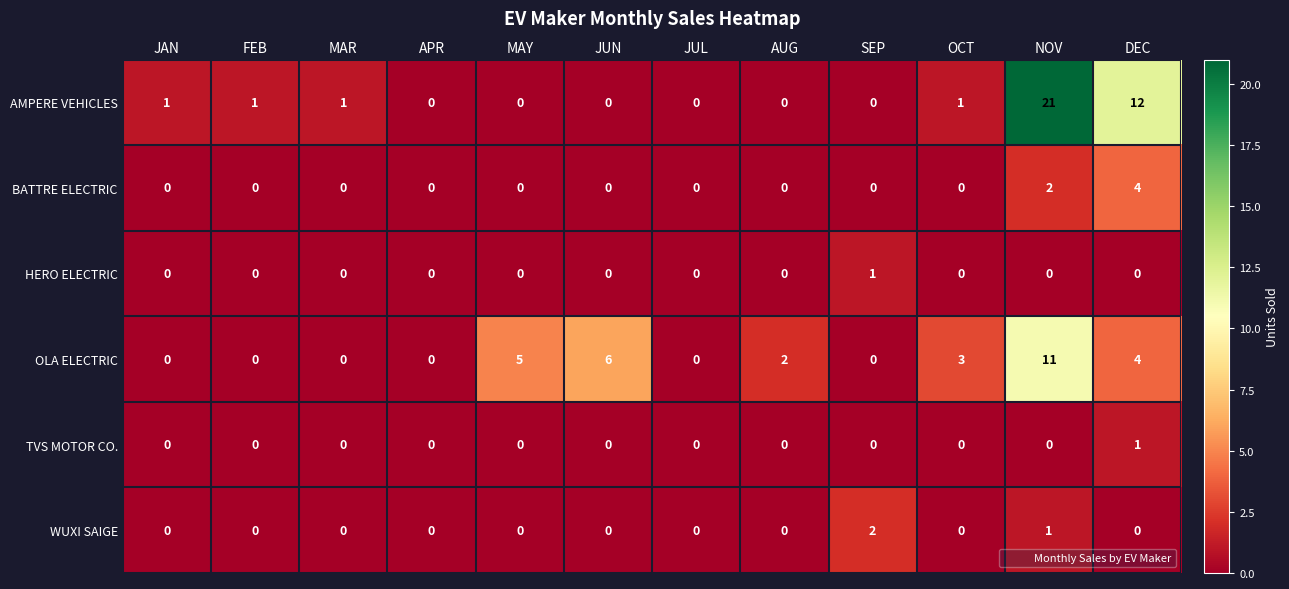

At which category is the sum across all series the highest?

NOV